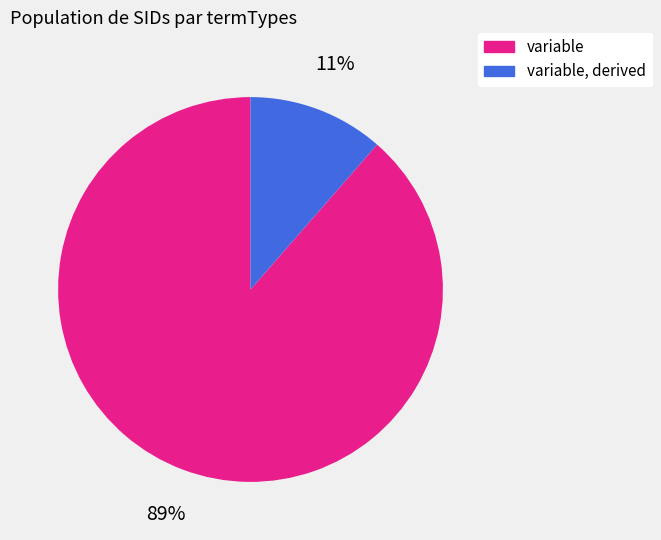

The variable slice represents 1% of the pie. True or false?

False